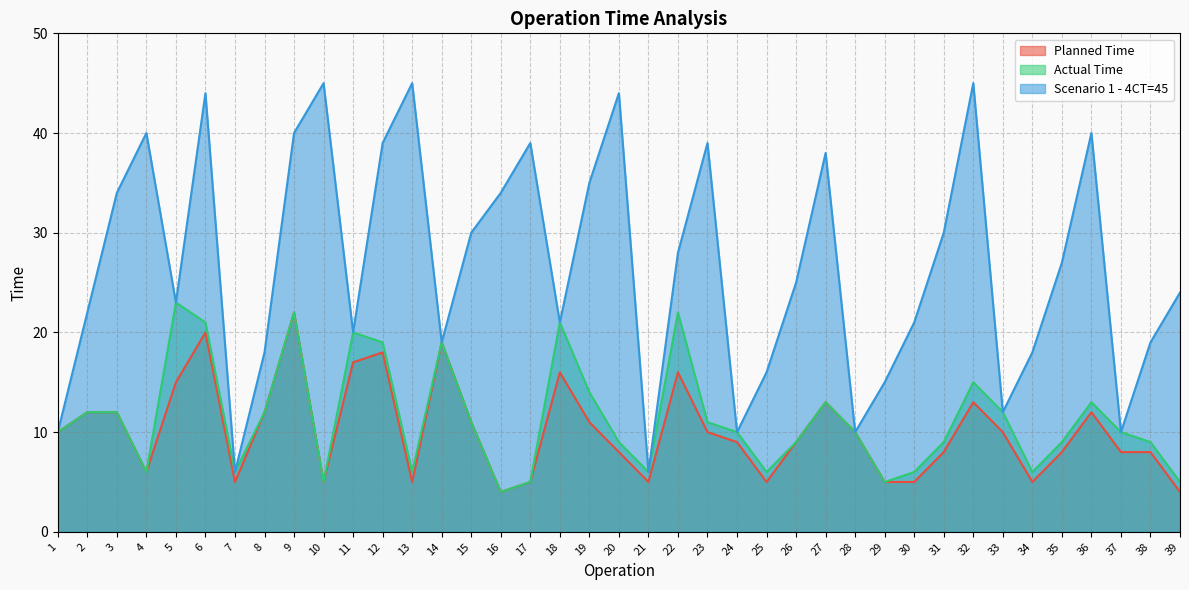

At how many categories does at least one series exceed 32?

15